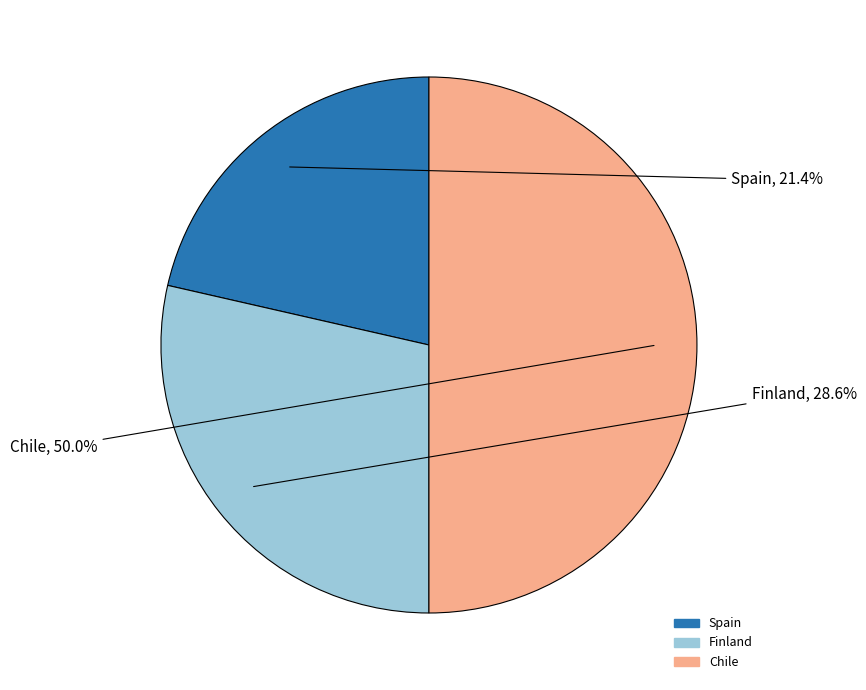

Between Chile and Spain, which is larger?

Chile